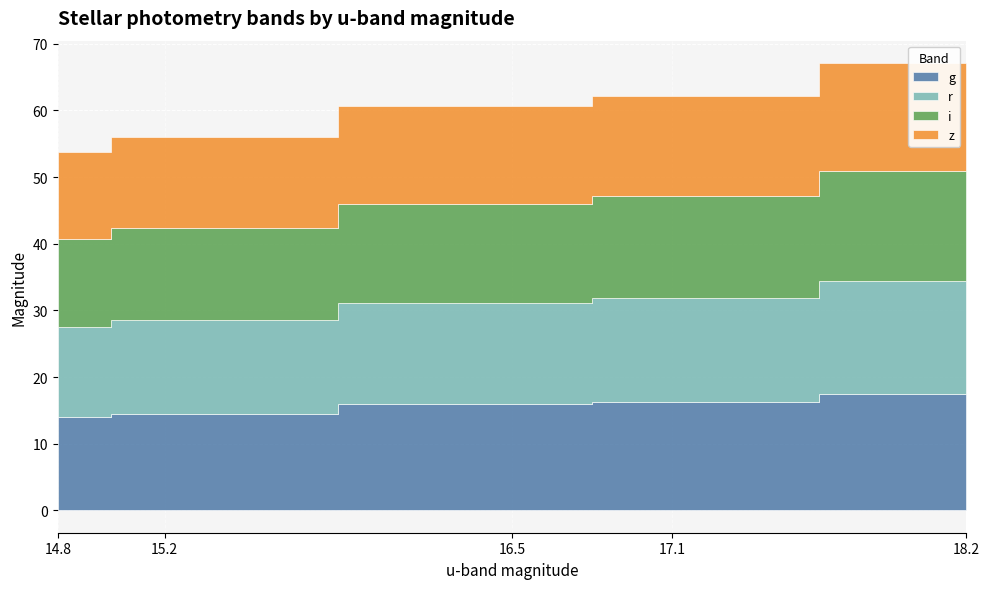

List the labels in order of r value, largest first.

18.2, 17.1, 16.5, 15.2, 14.8